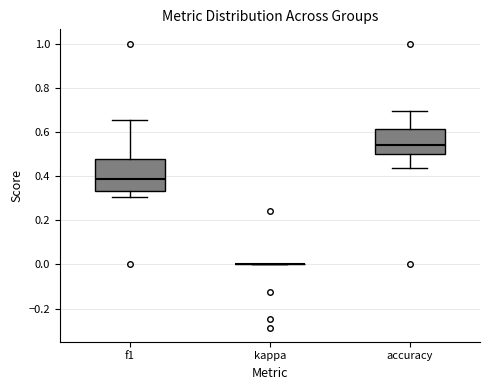

Reading left to right, transcribe this box plot: for each box, give where its median line is, the range the box spans, and where its two whiskers end, as read against the y-axis. The values are not printed on the chart, so give them approximately, as read against the axis.

f1: median 0.38, box 0.34 to 0.48, whiskers 0.30 to 0.66
kappa: box collapsed to a line at 0.00, whiskers 0.00 to 0.00
accuracy: median 0.54, box 0.50 to 0.62, whiskers 0.44 to 0.70